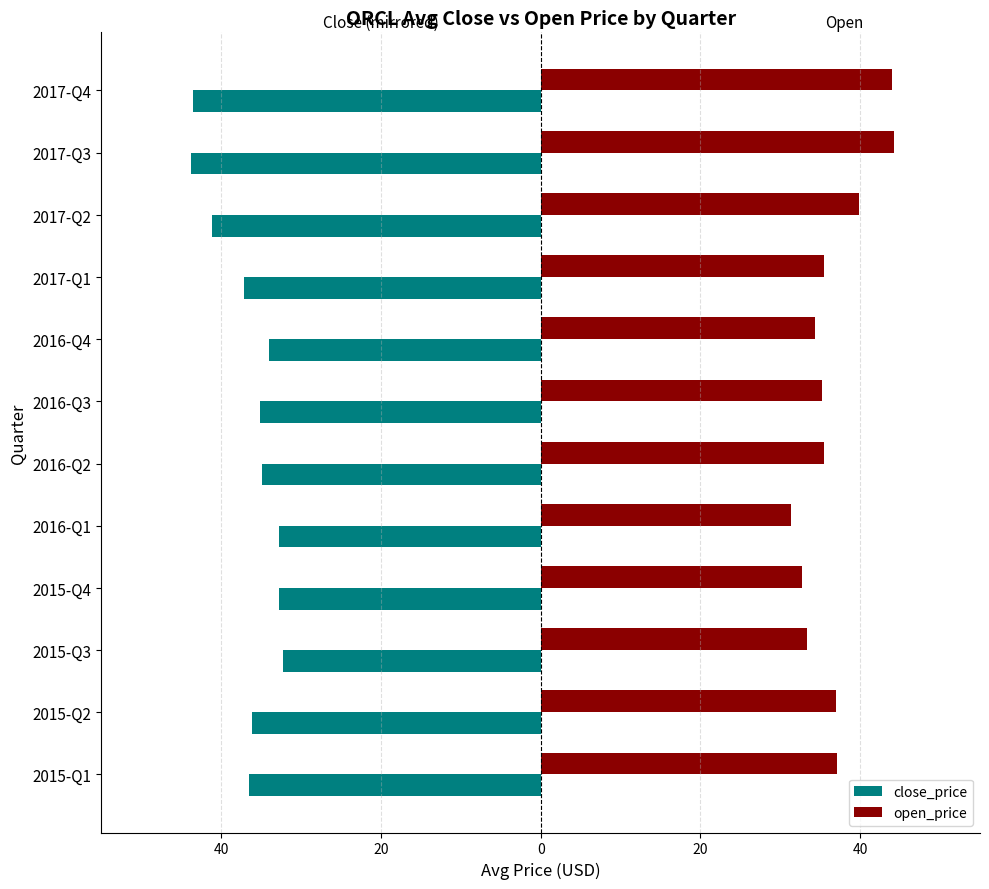

What are all the series names shown in the legend?

close_price, open_price